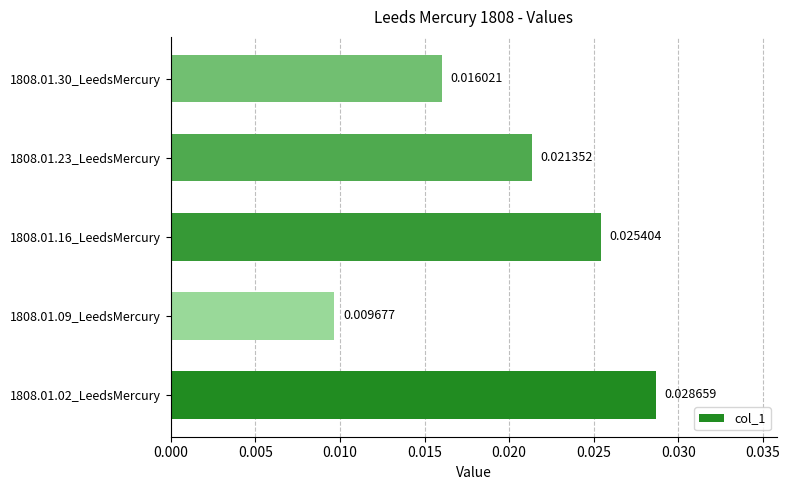

How many bars are there in total?

5